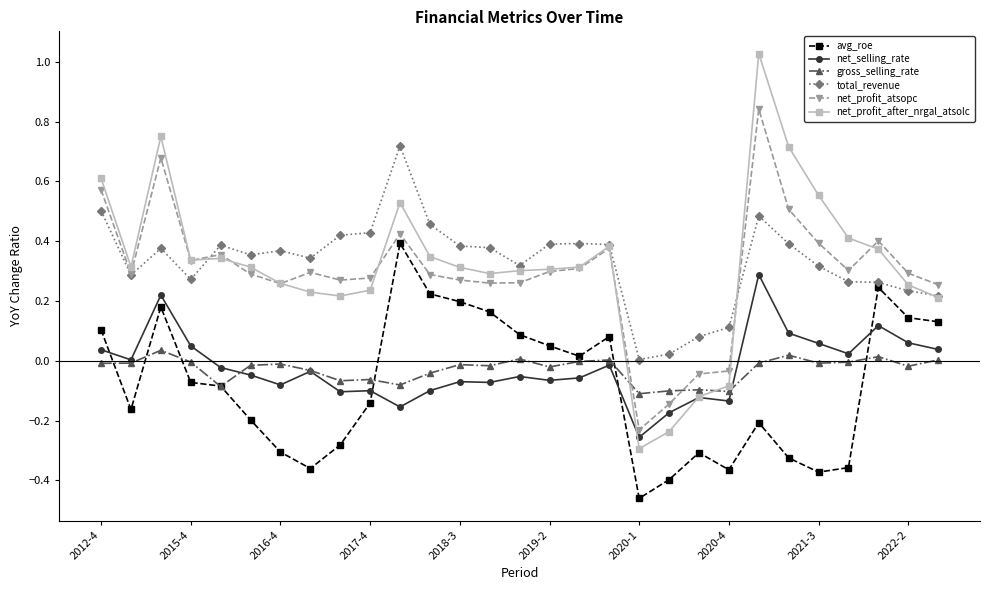

List the series in order of their peak value, lowest first.

gross_selling_rate, net_selling_rate, avg_roe, total_revenue, net_profit_atsopc, net_profit_after_nrgal_atsolc